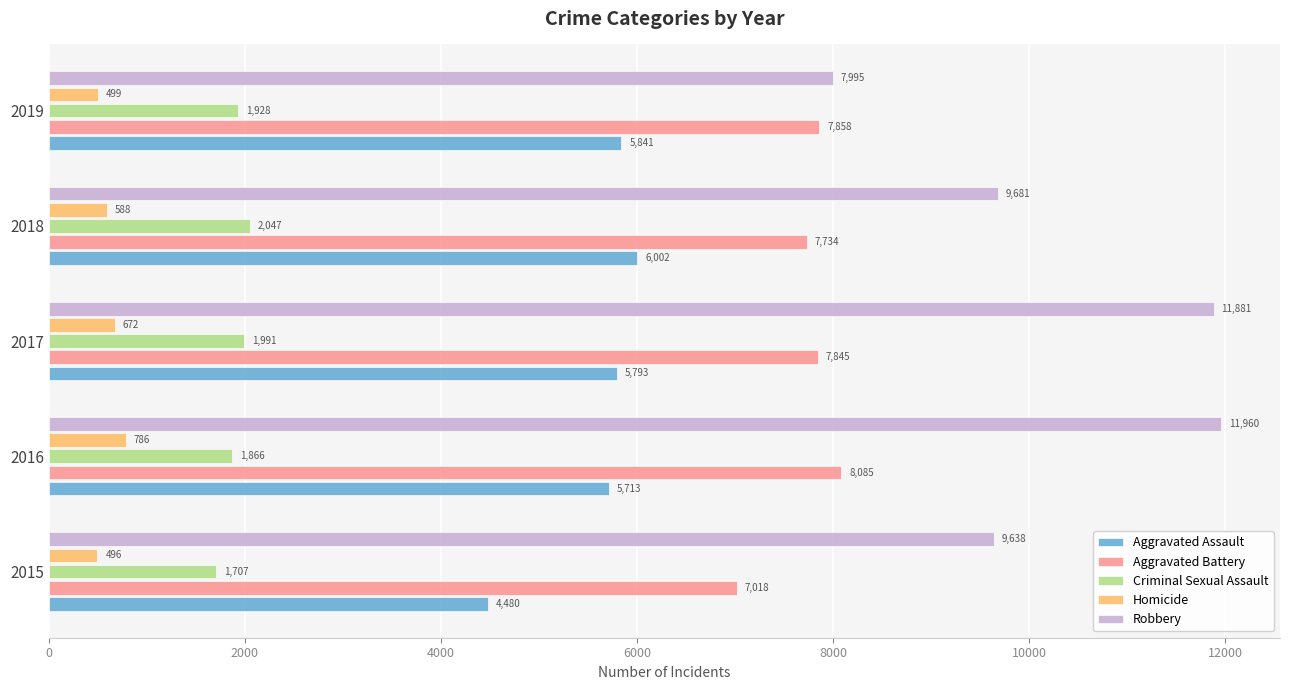

Which series changed the most between 2018 and 2019?

Robbery